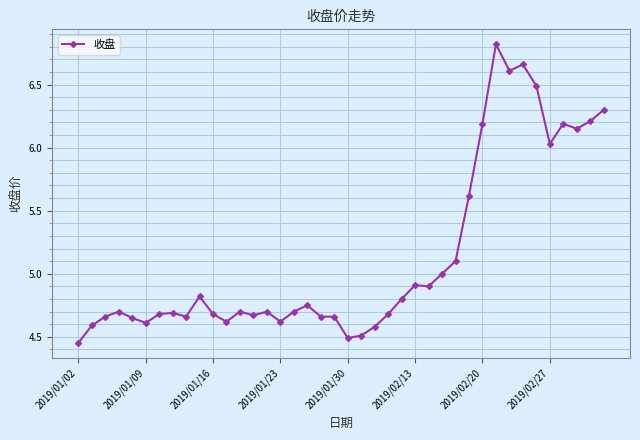

True or false: there are more than 0 points higher than both neighbors.

True